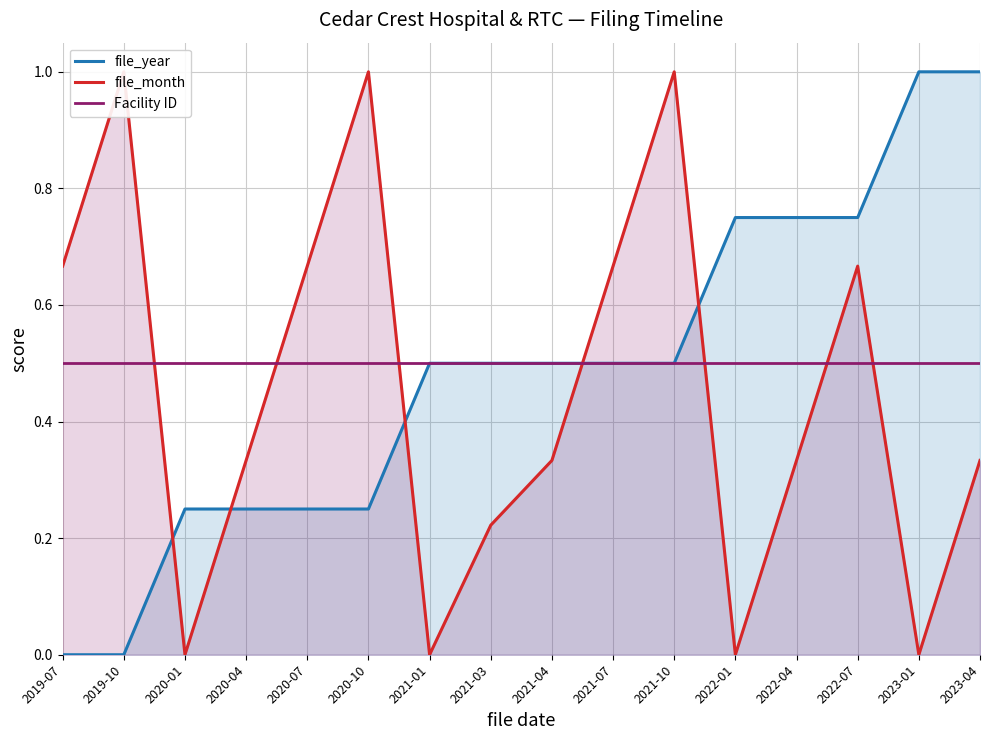

The value of file_year at 2023-04 is 0.4. True or false?

False